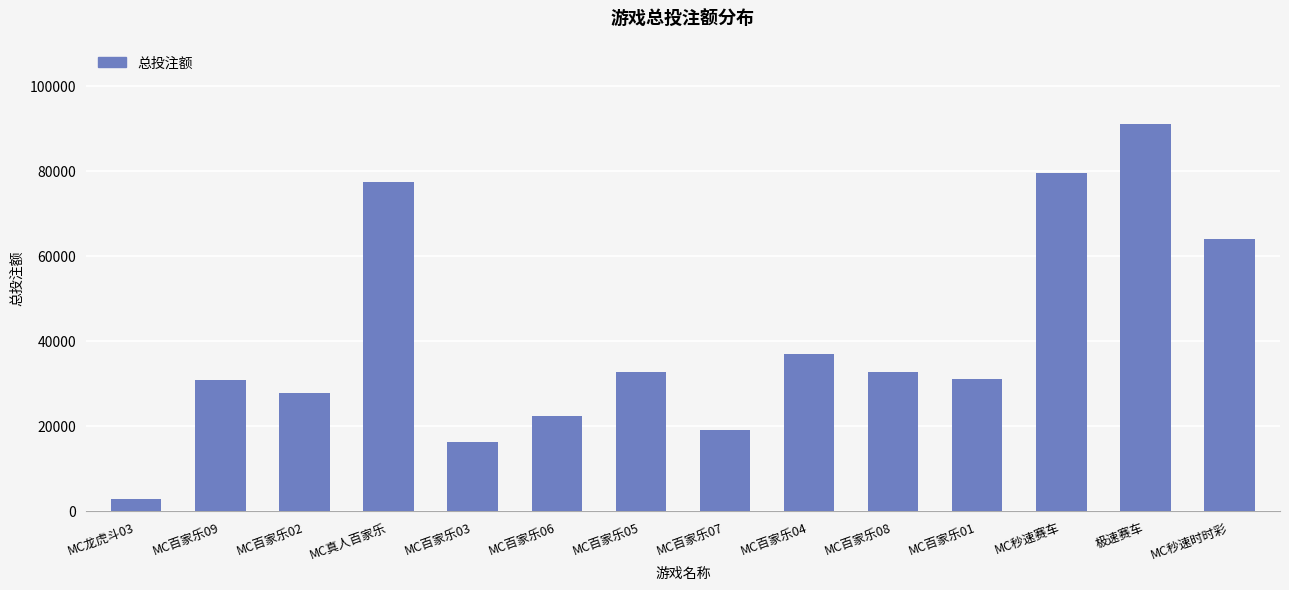

Where is the data nearest to the value 46887?

MC百家乐04